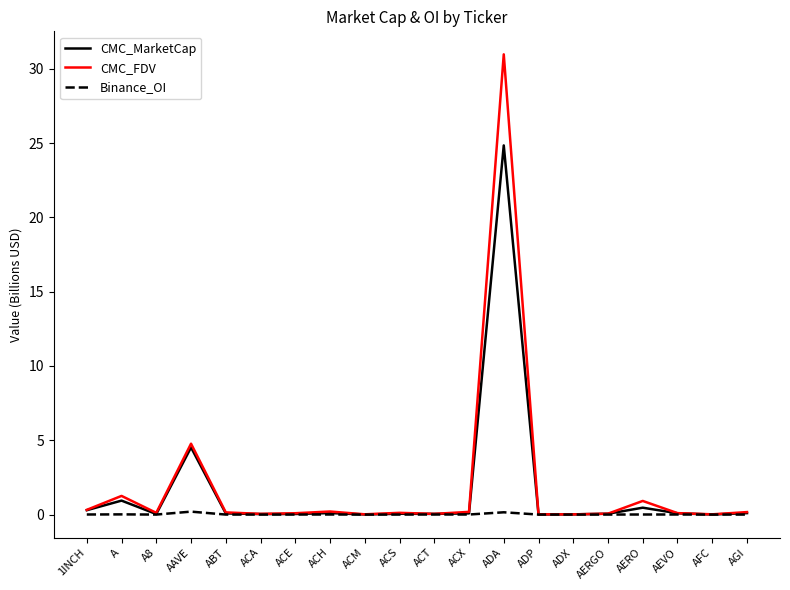

Which series has the largest range (max minus min)?

CMC_FDV